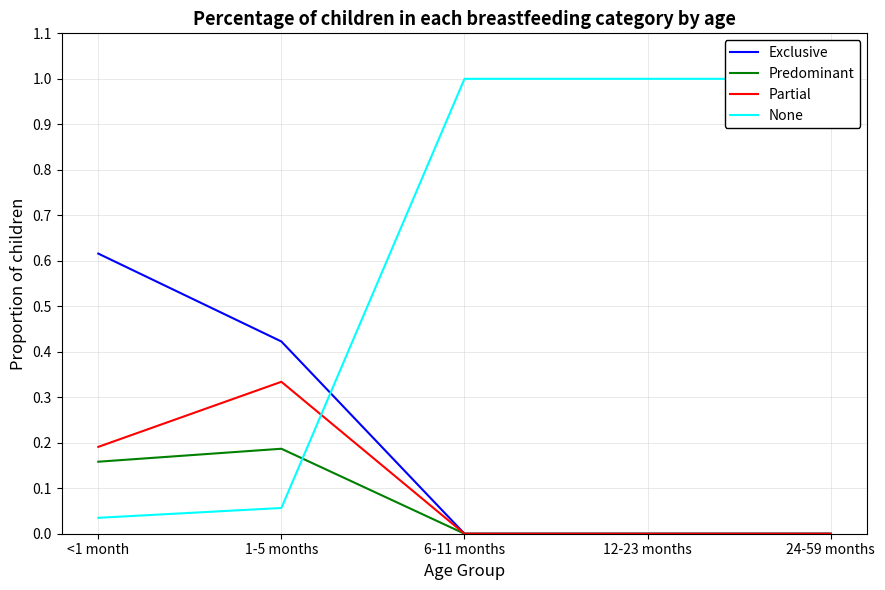

At how many categories does at least one series exceed 0?

5